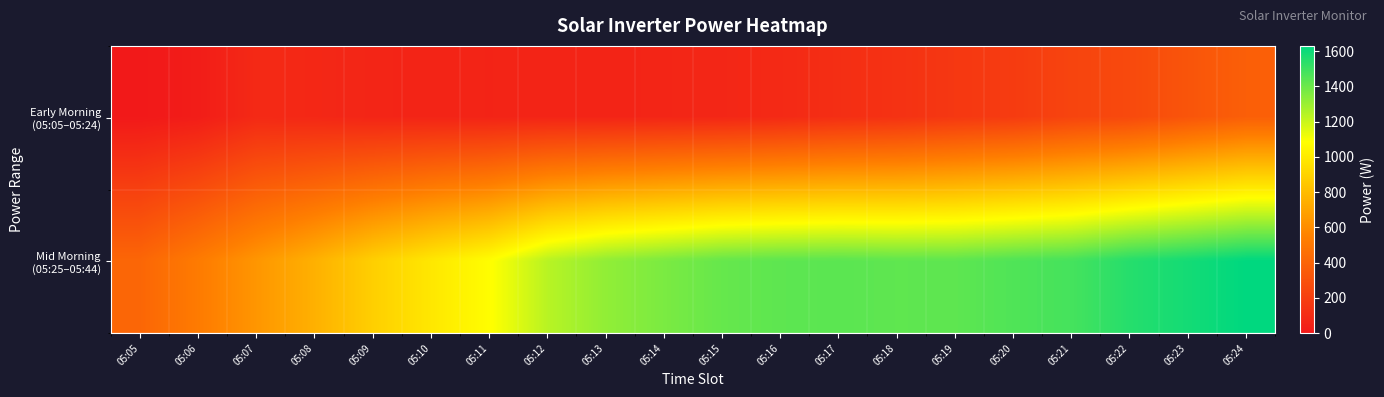

At how many categories does at least one series exceed 817?

16